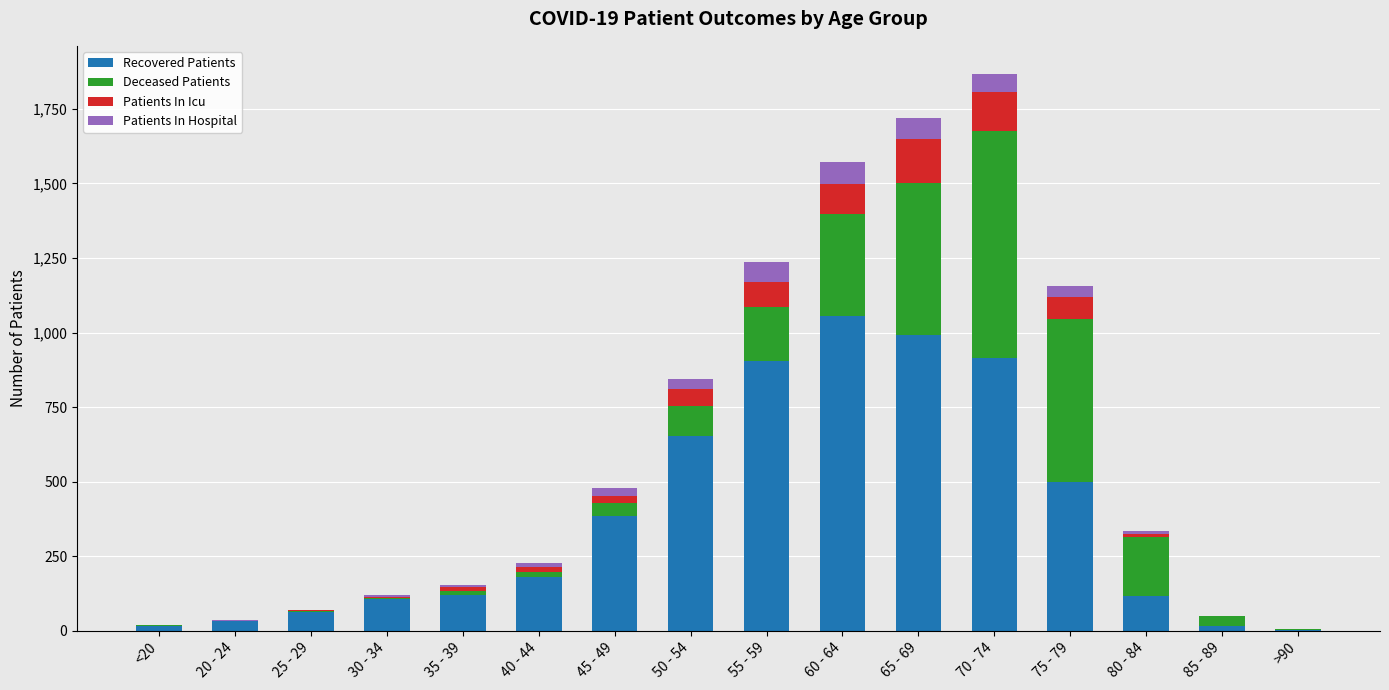

What is the sum of all Recovered Patients values?

6055